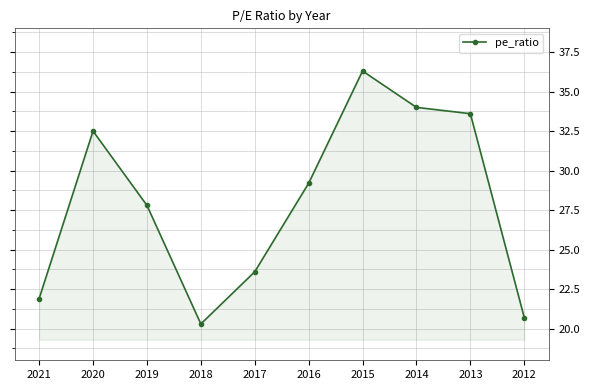

Is it true that the value at 2014 is 52.3?

False